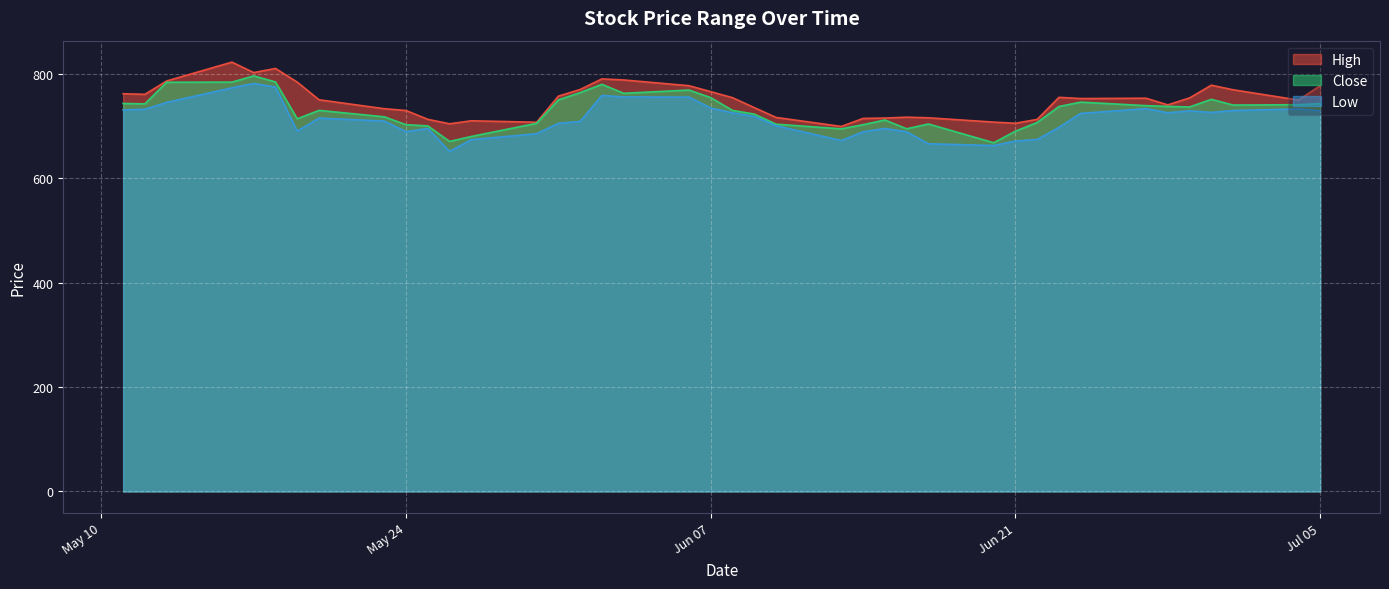

Rank the series by their average value, from lowest to highest.

Low, Close, High